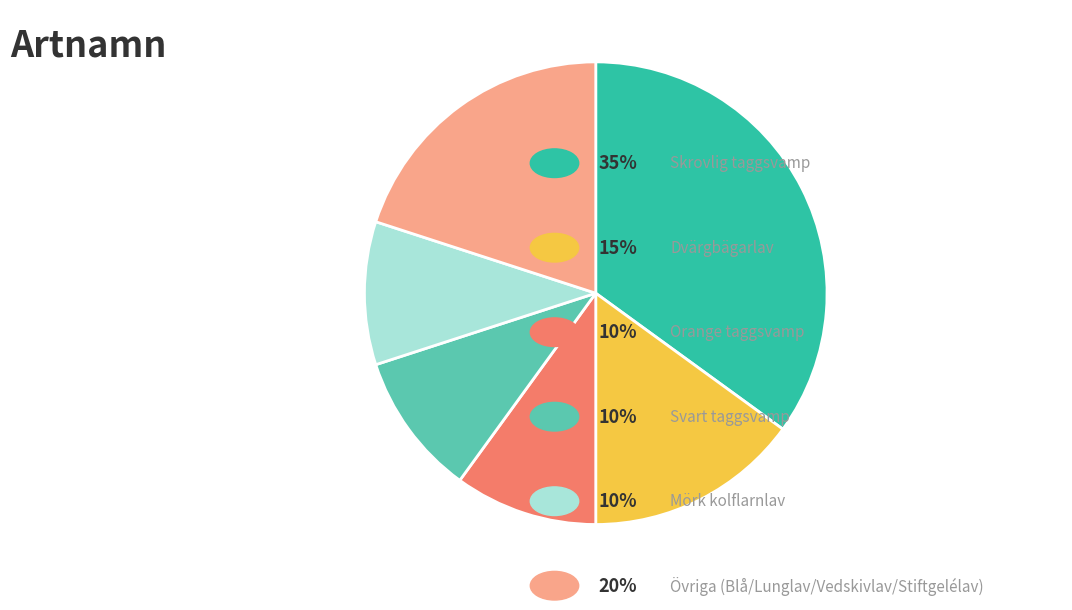

Is there any slice that represents more than half of the pie?

No